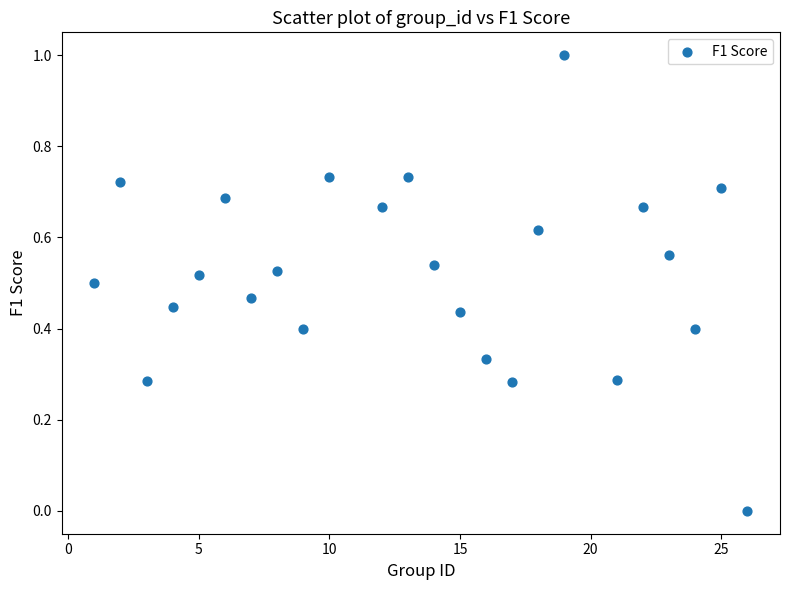

What is the range of X values (max minus min)?

25.0